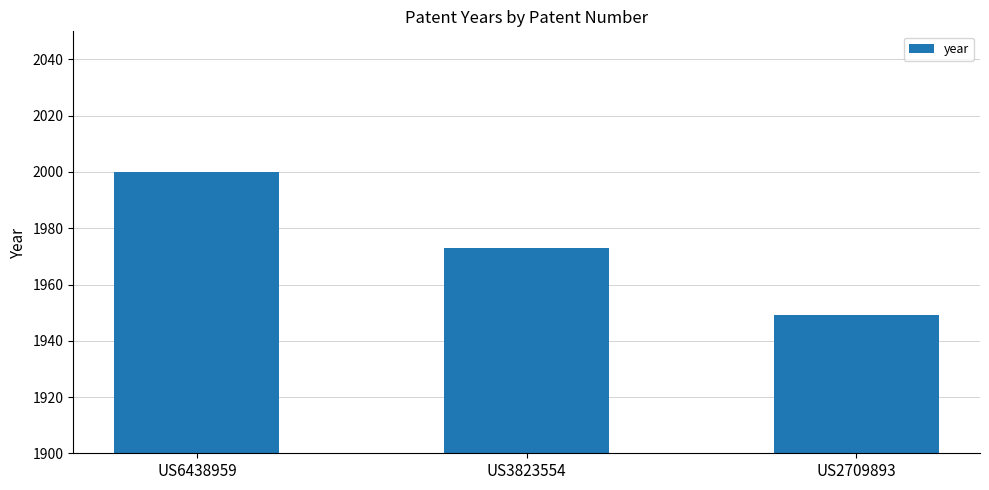

Reading left to right, what are all the values shown in this chart?

2000	1973	1949